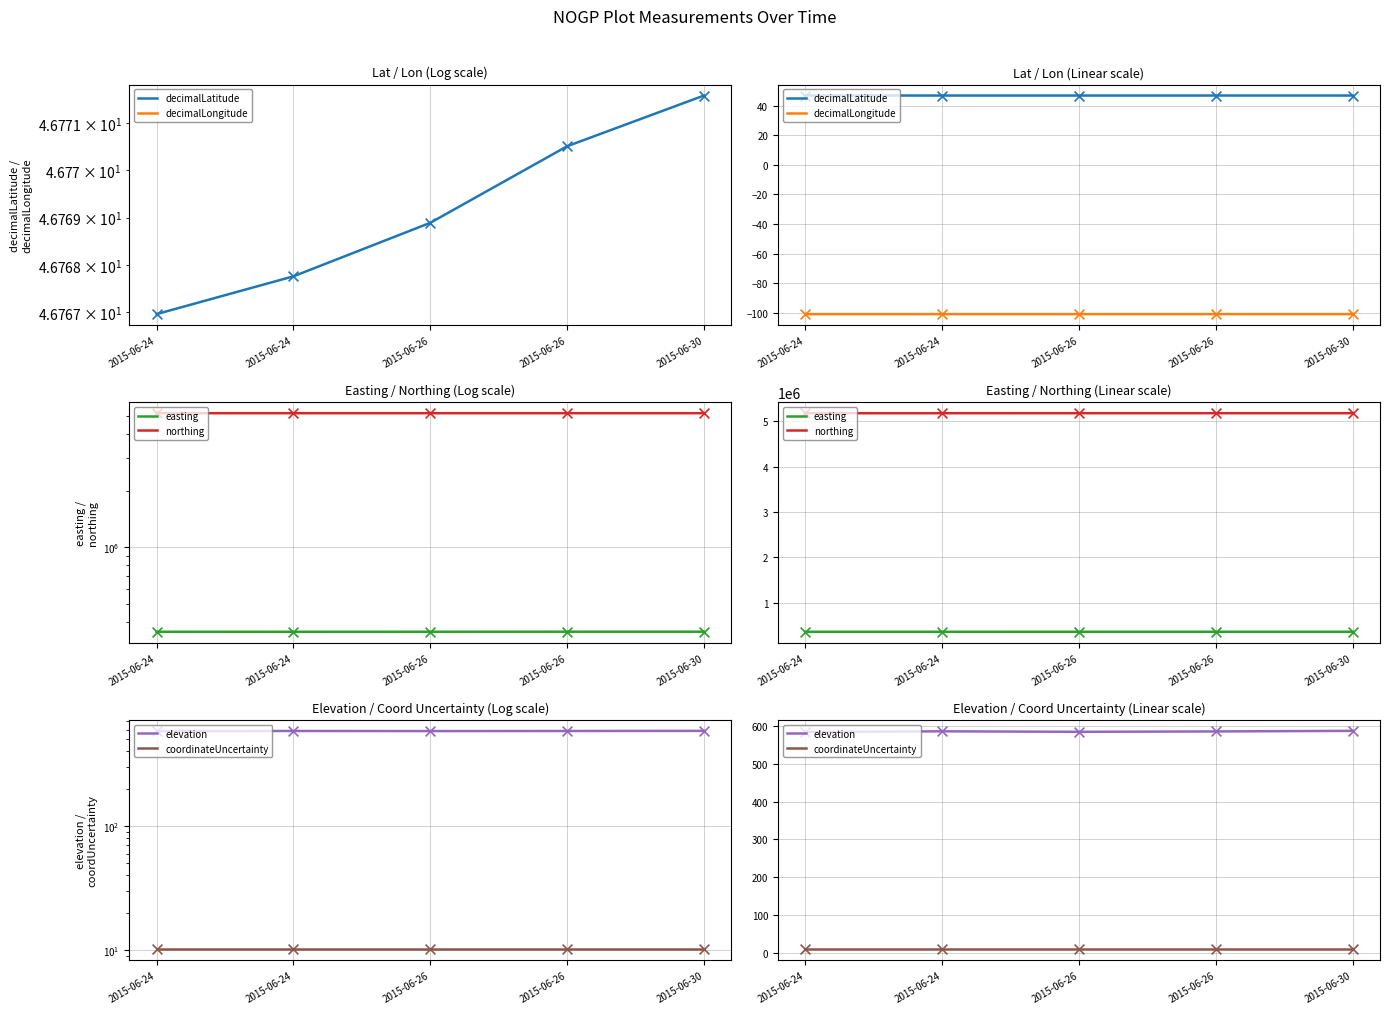

At how many categories does at least one series exceed 561798?

5